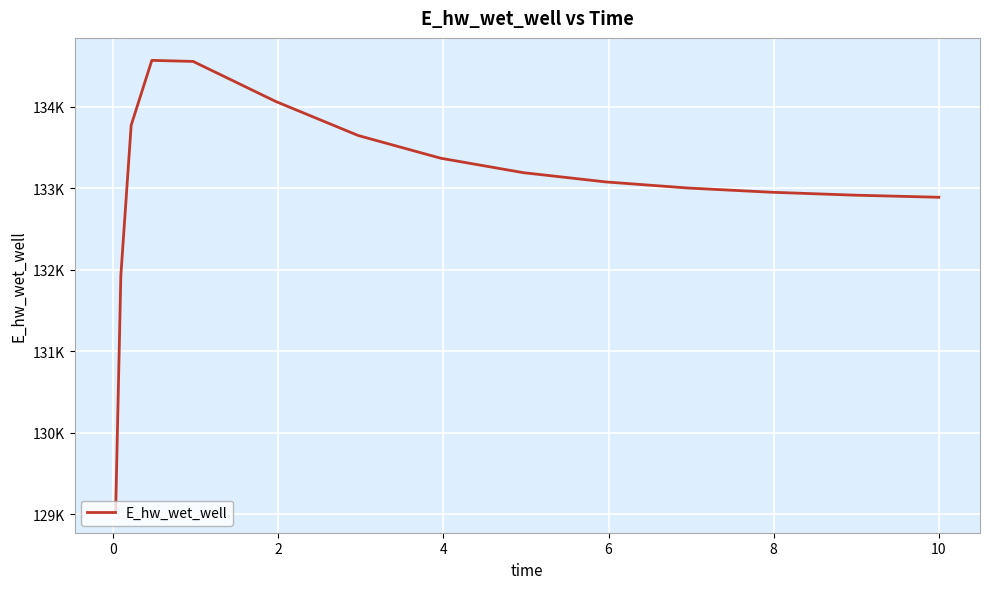

At which label does the data first exceed 133077?

2